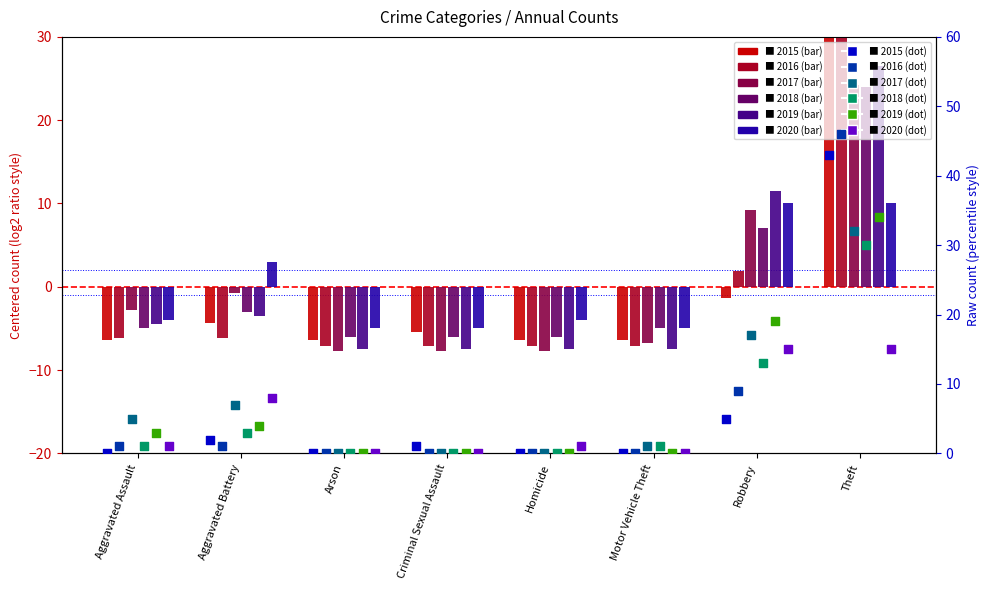

Which series has the largest Y range (max minus min)?

2016 count